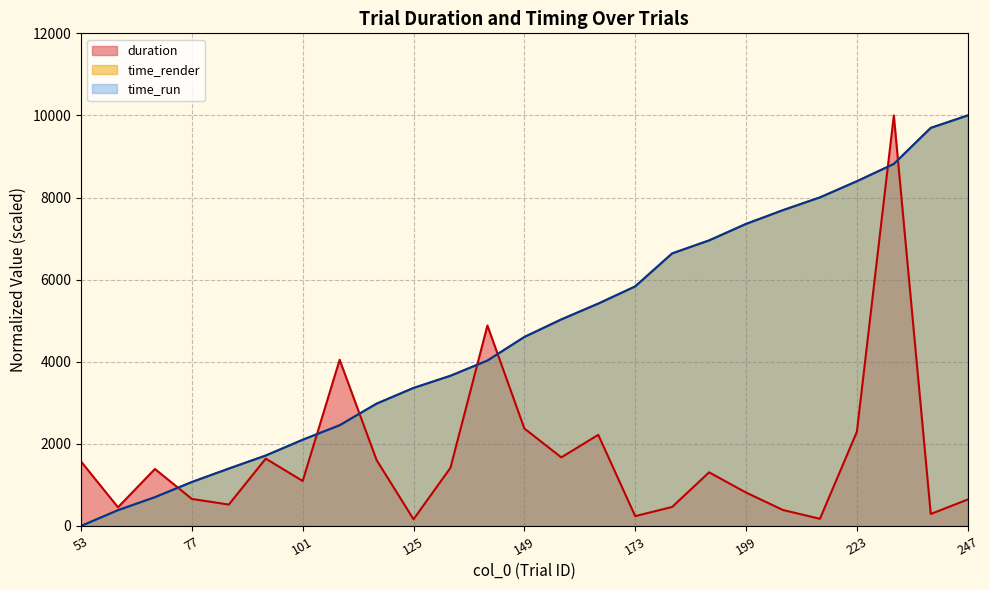

What is the spread (max minus min) of values at 141?

854.2